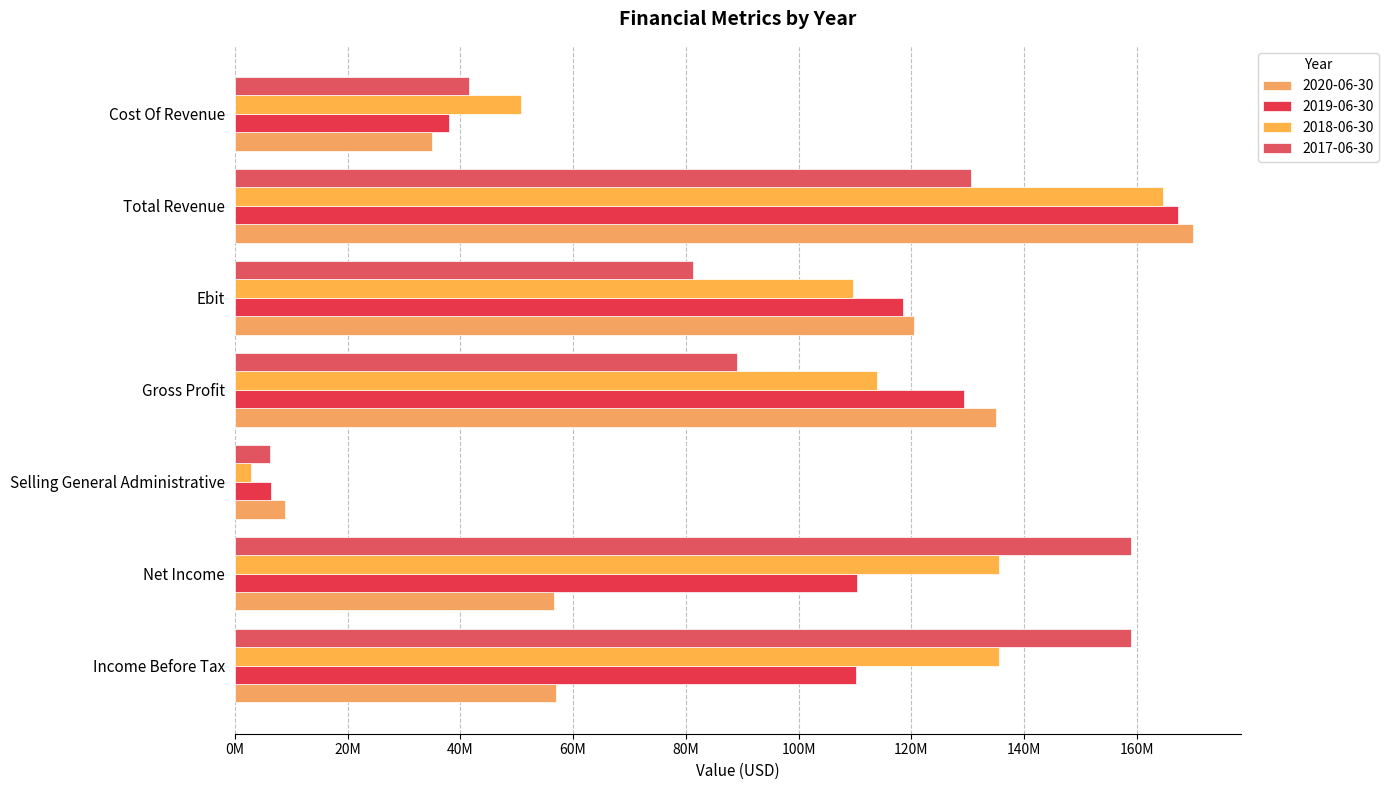

What is the sum of the 2017-06-30 values at Selling General Administrative and Total Revenue?

136900000